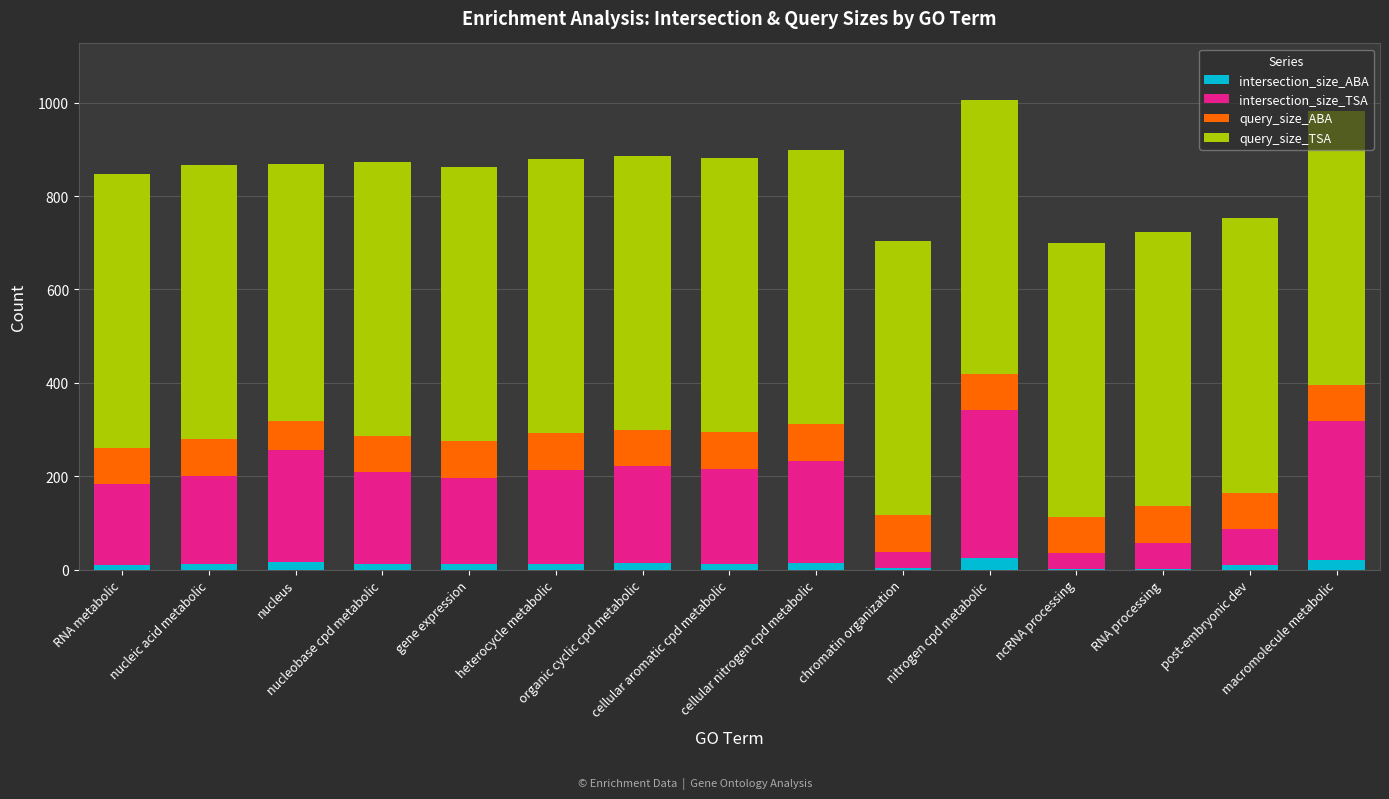

What is the maximum value for intersection_size_ABA?

25